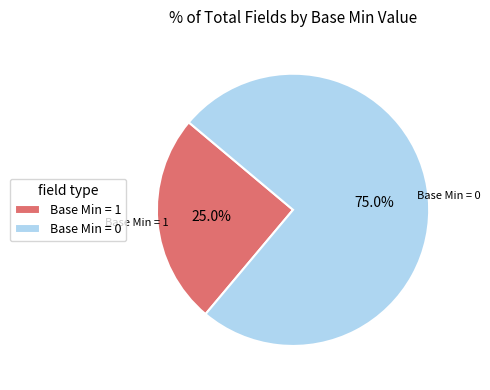

Which slice is the largest?

Base Min = 0